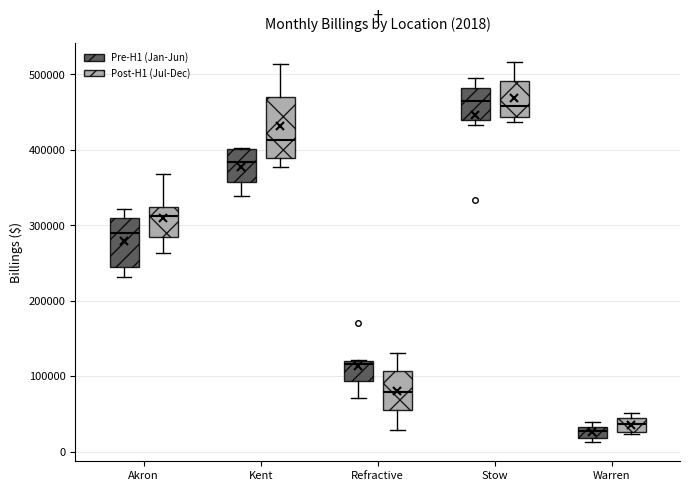

Comparing the boxes themselves (not the whiskers), which one is the tallest?

Kent (Post-H1 (Jul-Dec))